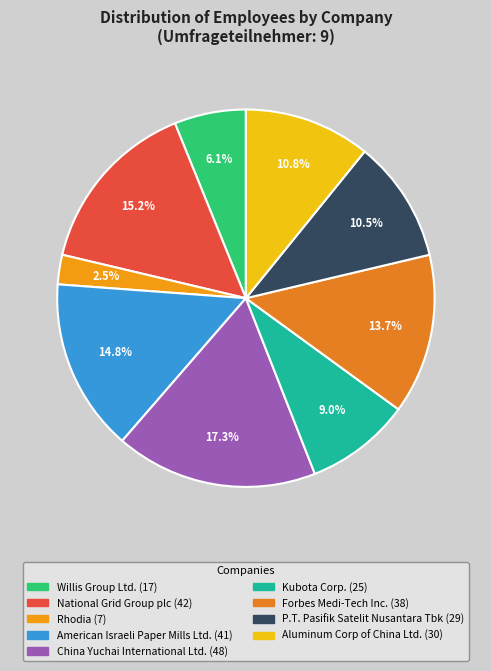

To the nearest percent, what percentage of the pie is American Israeli Paper Mills Ltd.?

15%